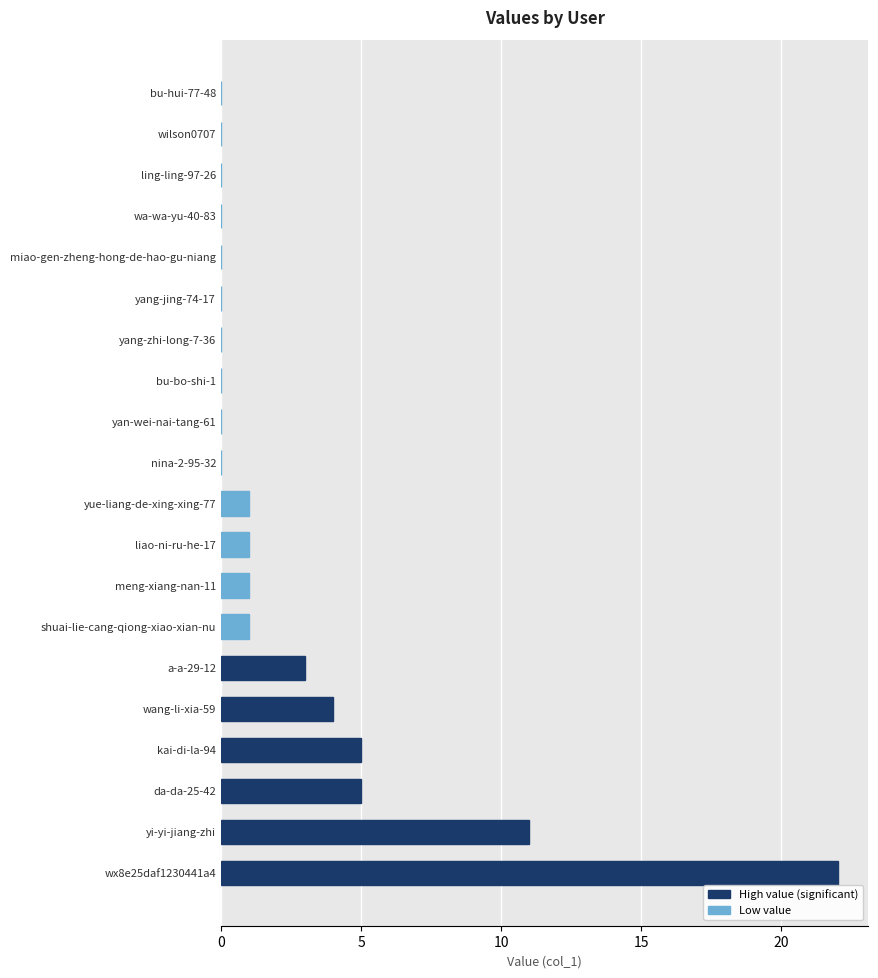

What is the greatest value displayed?

22